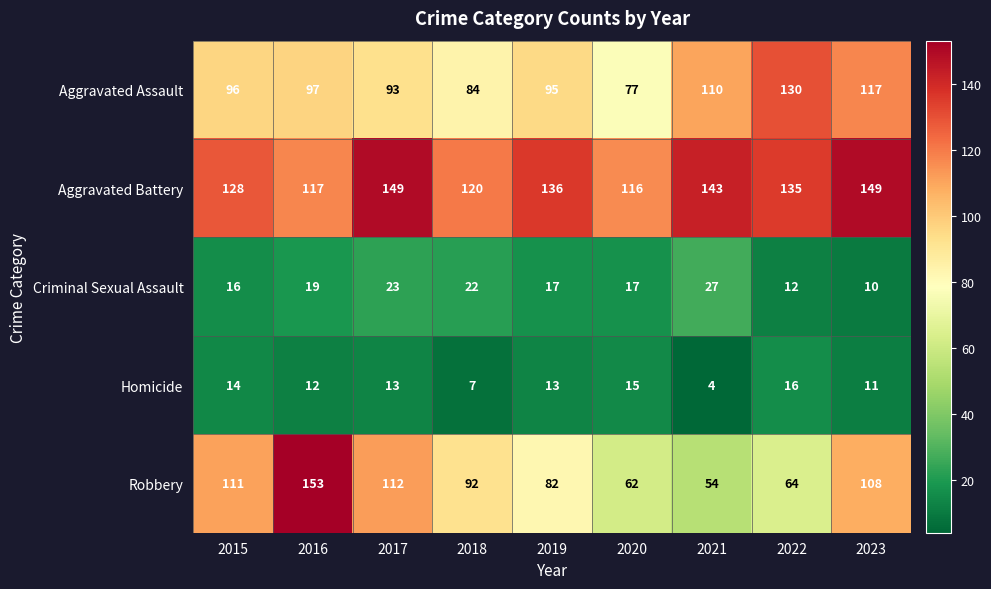

List the series in order of their peak value, highest first.

Robbery, Aggravated Battery, Aggravated Assault, Criminal Sexual Assault, Homicide